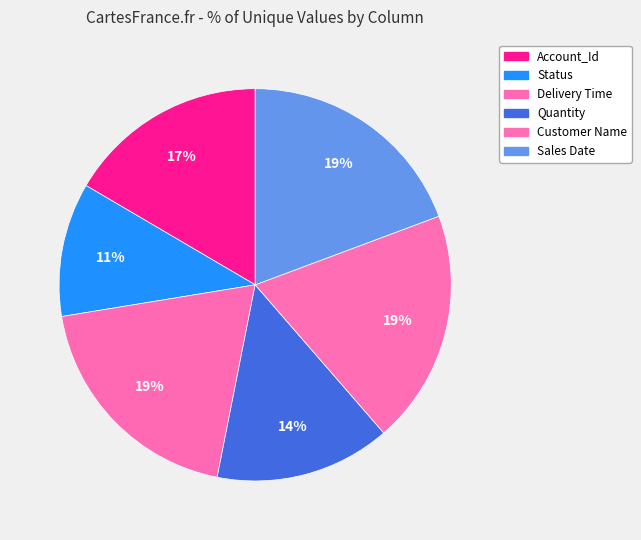

Do Customer Name and Delivery Time together represent more than half of the pie?

No